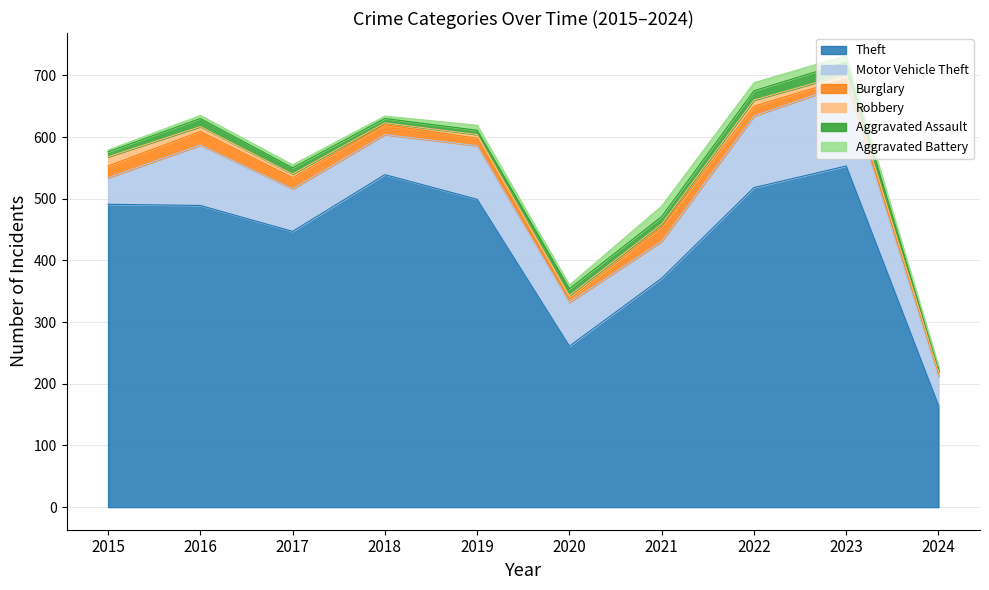

In Robbery, how many points are lower than both neighbors (excluding endpoints)?

2